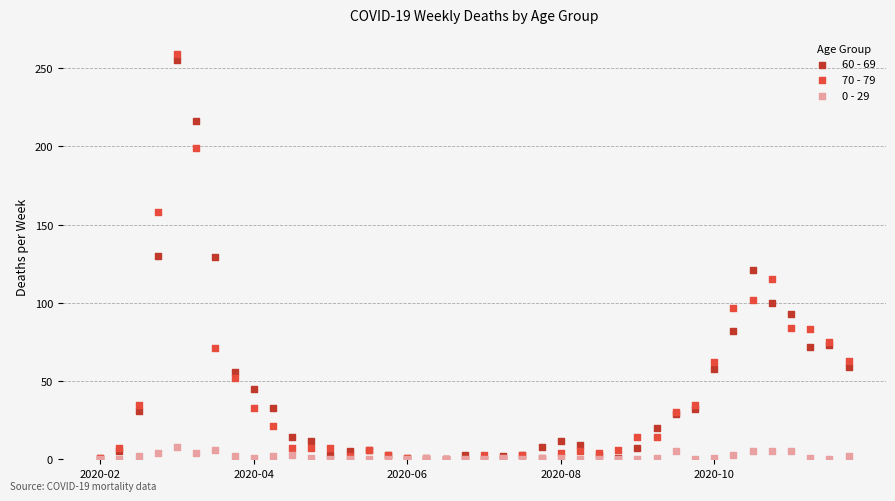

What are all the series names shown in the legend?

60 - 69, 70 - 79, 0 - 29